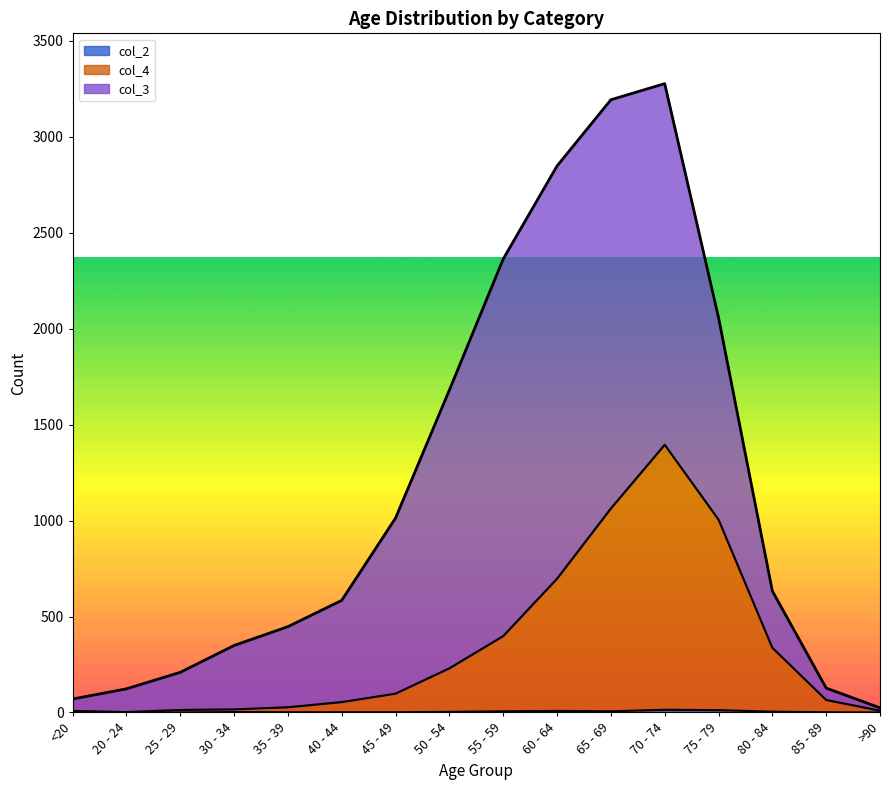

What is the value of the col_4 point at the 5th from the left?

27